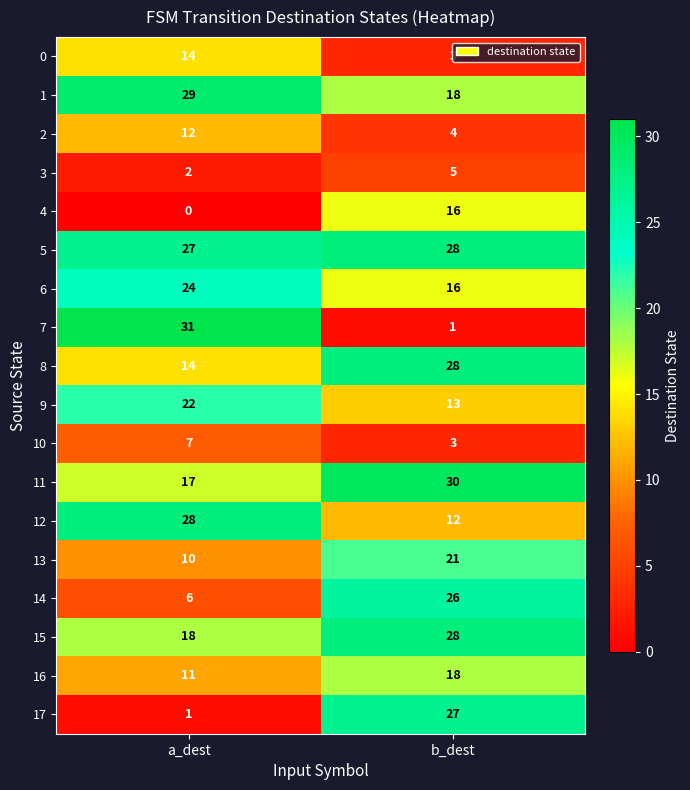

What is the difference between the maximum and minimum values in the 12 series?

16